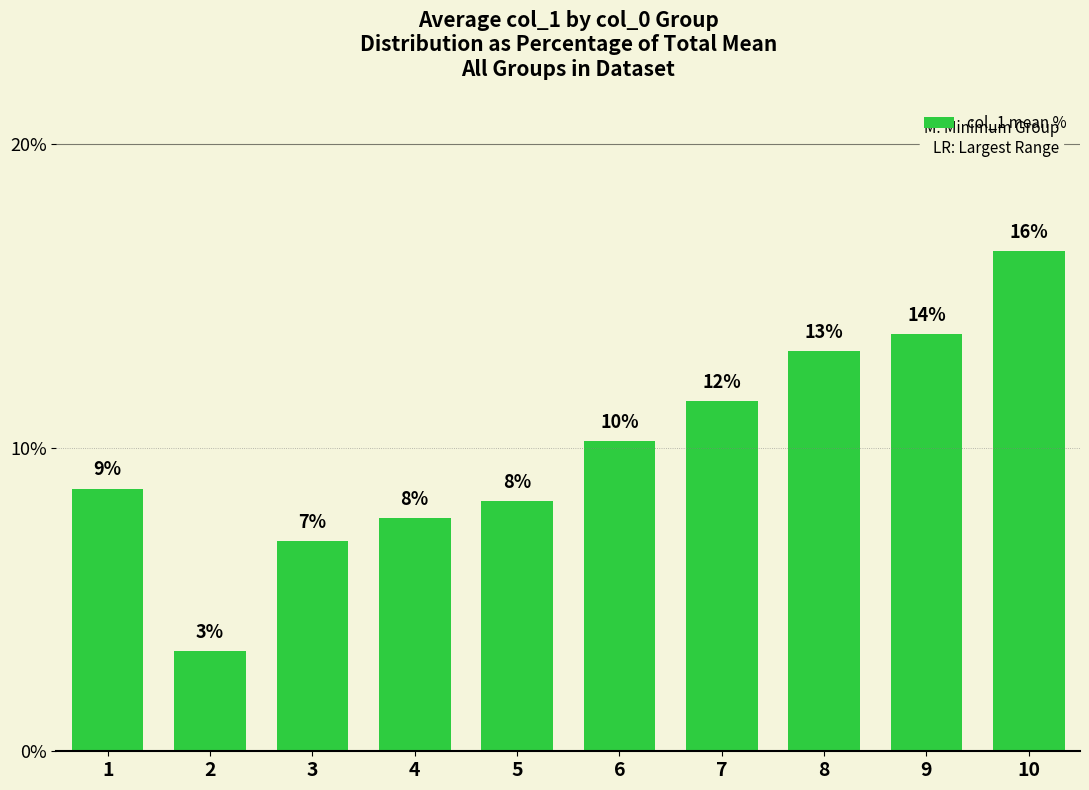

The chart shows a value of 13.2 at 8. True or false?

True